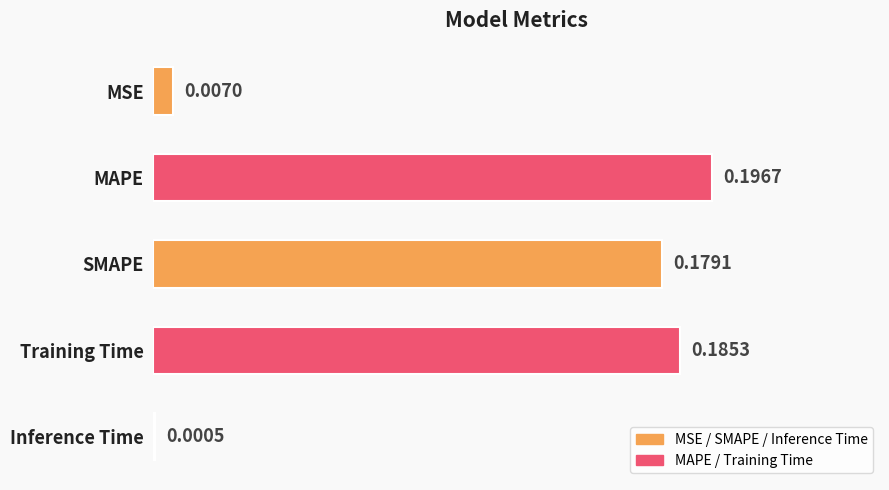

Where is the data nearest to the value 0?

Inference Time